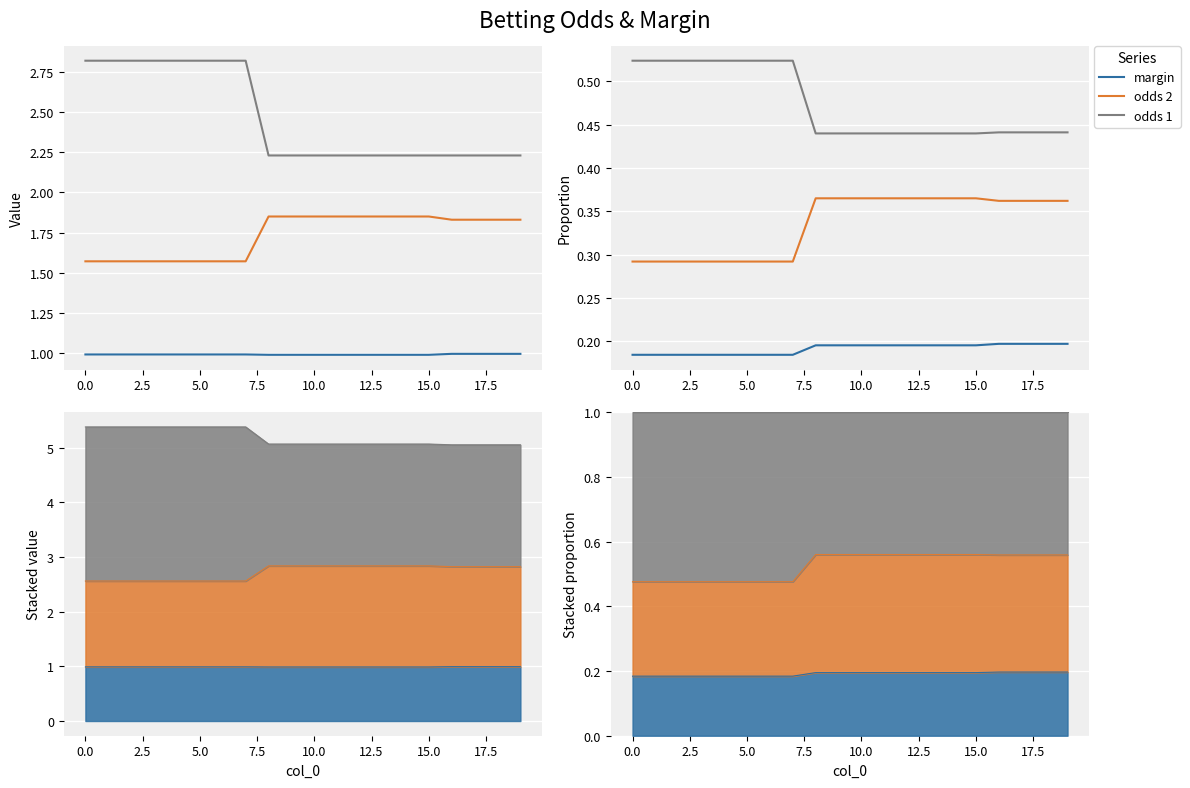

At 2.5, list the series in order from largest to smallest.

odds 1, odds 2, margin